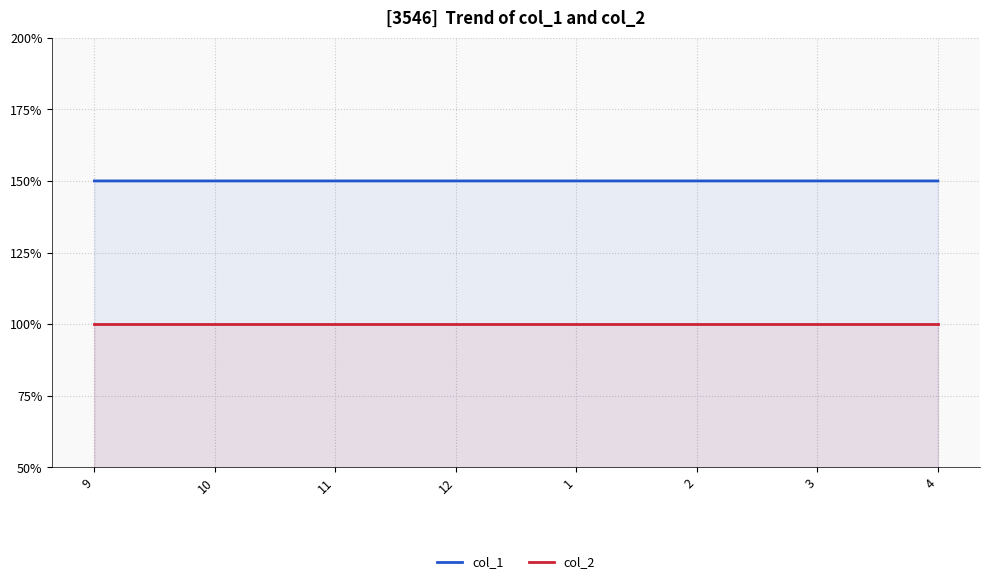

True or false: col_2 and col_1 intersect in this chart.

False